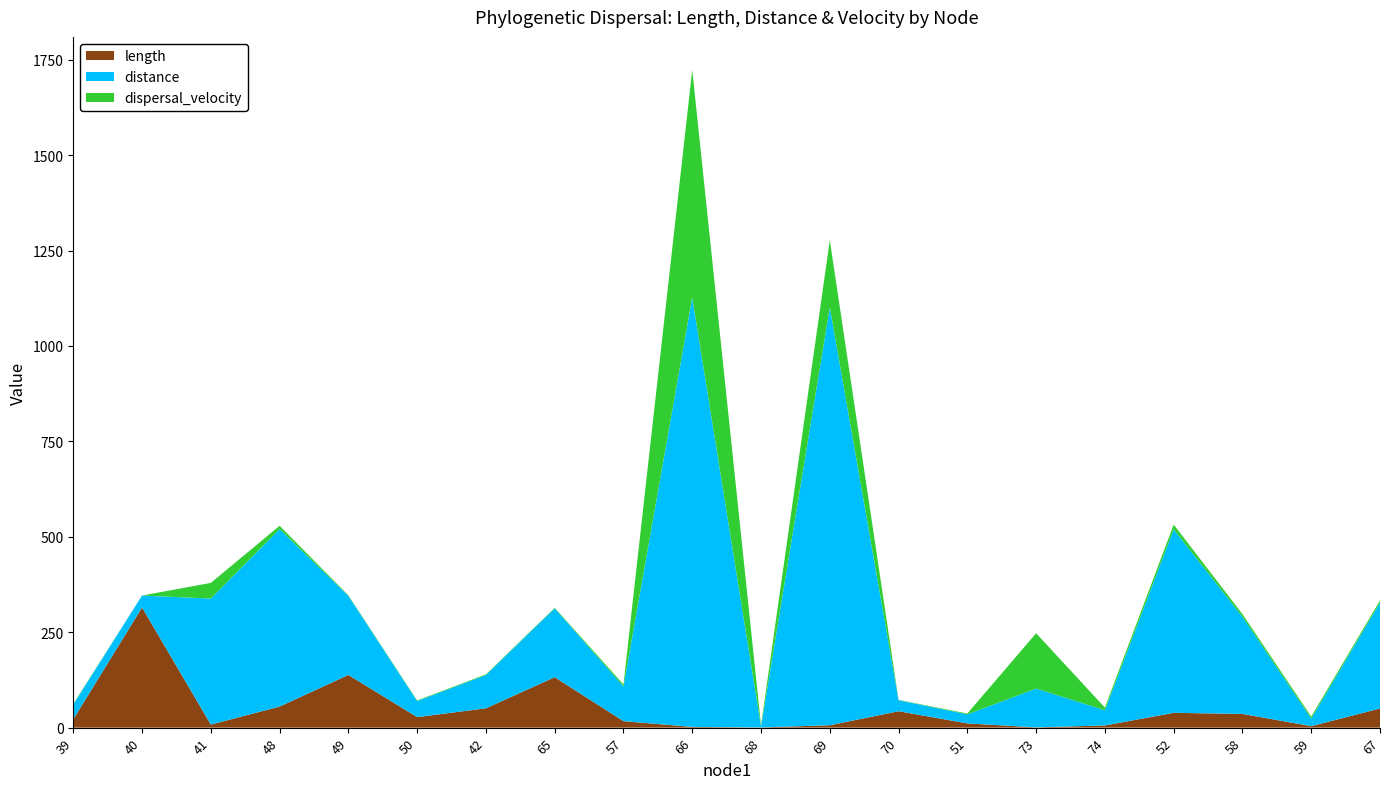

Reading right to left, list all the values displayed in this chart.

length: 50.2	3.9	36.0	38.8	5.7	0.7	11.1	43.0	6.2	0.6	1.9	17.0	132.2	50.6	27.6	138.1	55.2	8.0	315.0	21.9
distance: 277.5	19.9	254.4	480.9	39.7	101.8	23.7	28.9	1095.6	2.1	1125.7	90.9	180.4	87.3	42.1	207.1	465.2	330.2	31.1	38.5
dispersal_velocity: 5.5	5.1	7.1	12.4	7.0	144.9	2.1	0.7	175.4	3.5	596.1	5.3	1.4	1.7	1.5	1.5	8.4	41.0	0.1	1.8